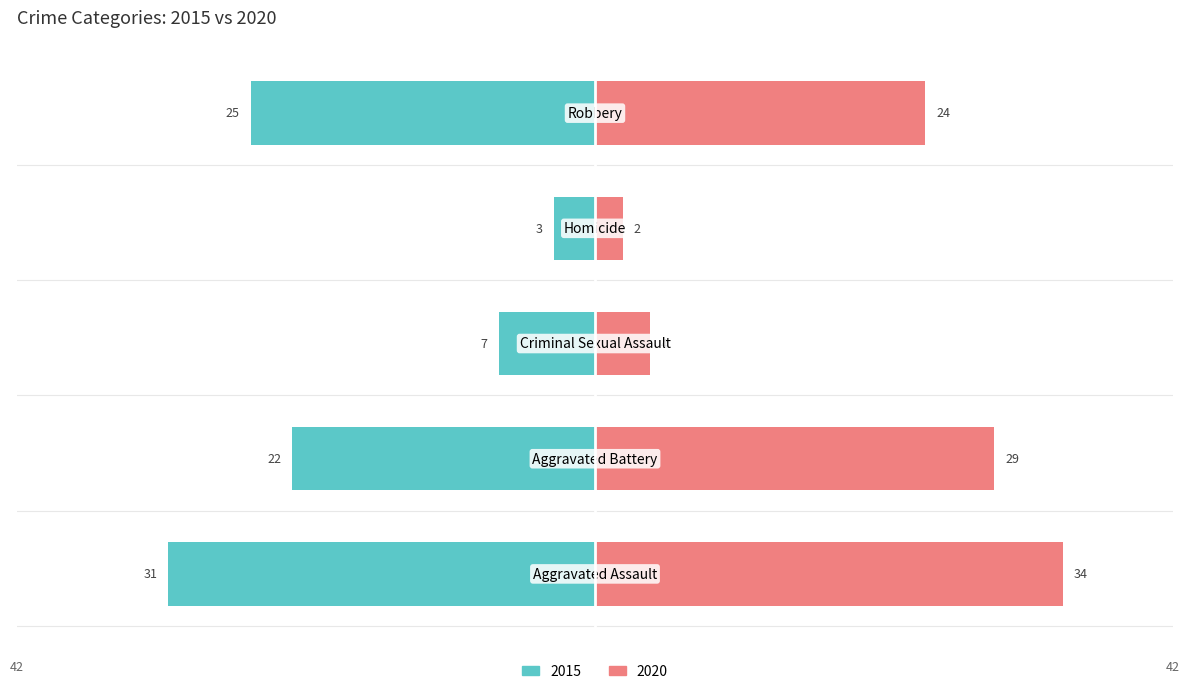

How many bars are there in total?

10